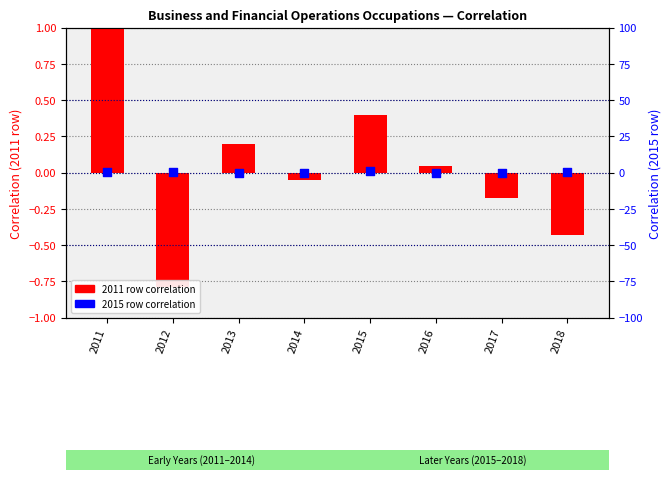

Which series has the widest spread of Y values?

2011 row correlation